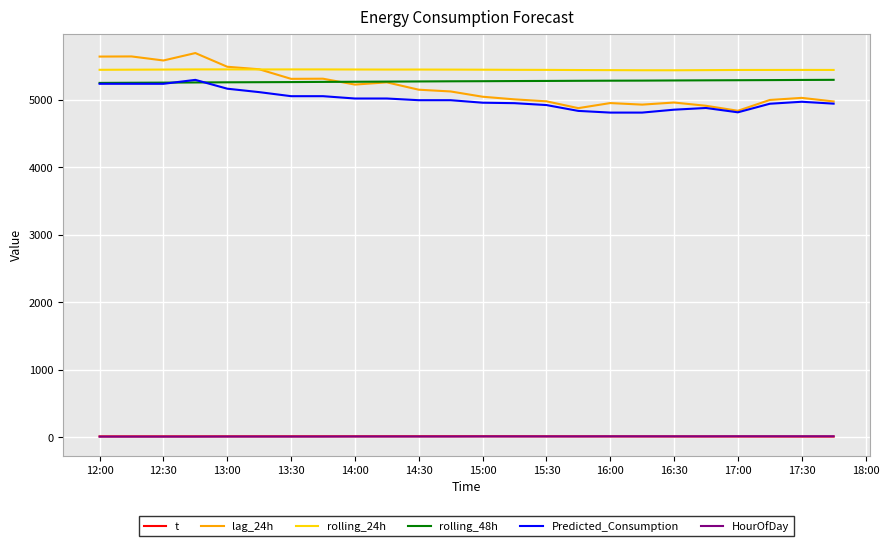

Which series has the widest spread of values?

lag_24h